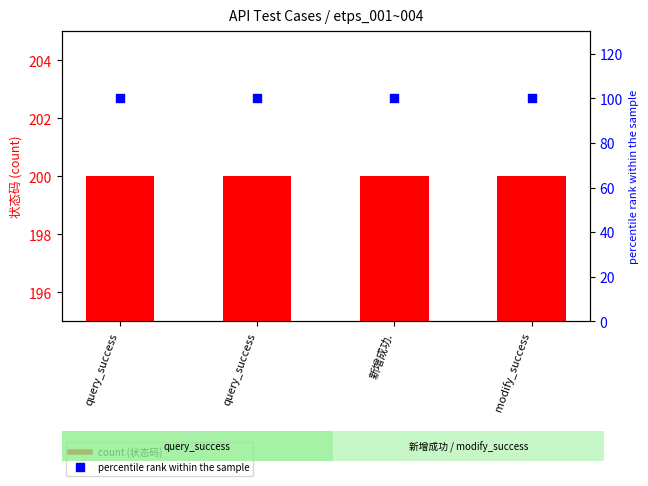

Which series reaches the minimum Y coordinate?

percentile rank